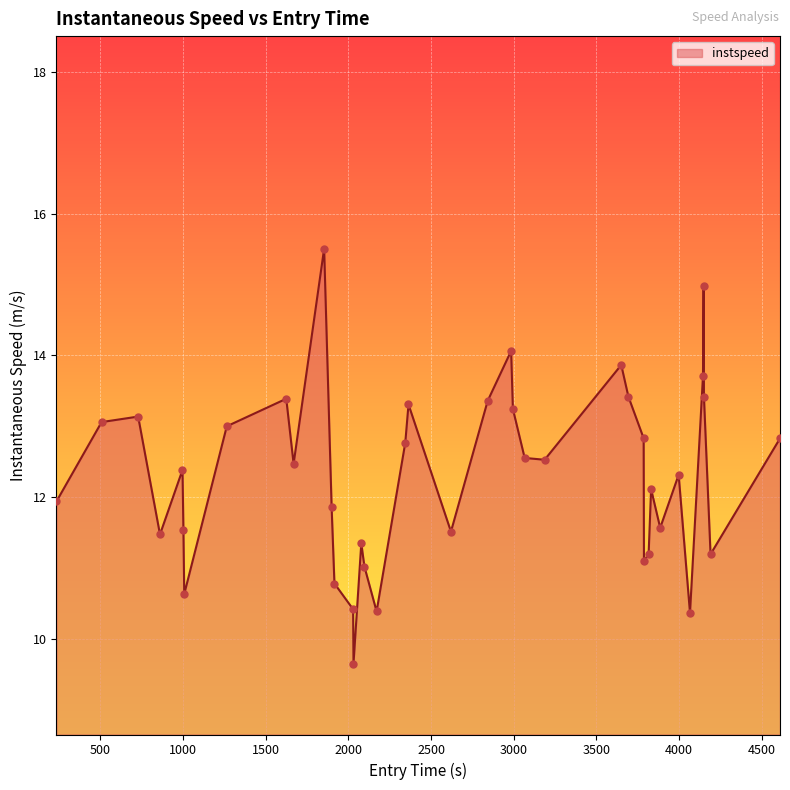

What is the difference between the maximum and minimum values?

5.9